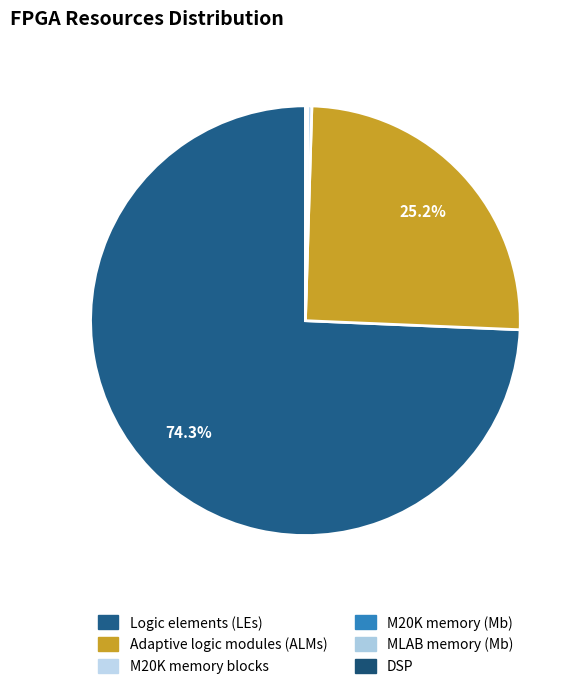

To the nearest percent, what is the difference between the M20K memory (Mb) and Adaptive logic modules (ALMs) slice percentages?

25%